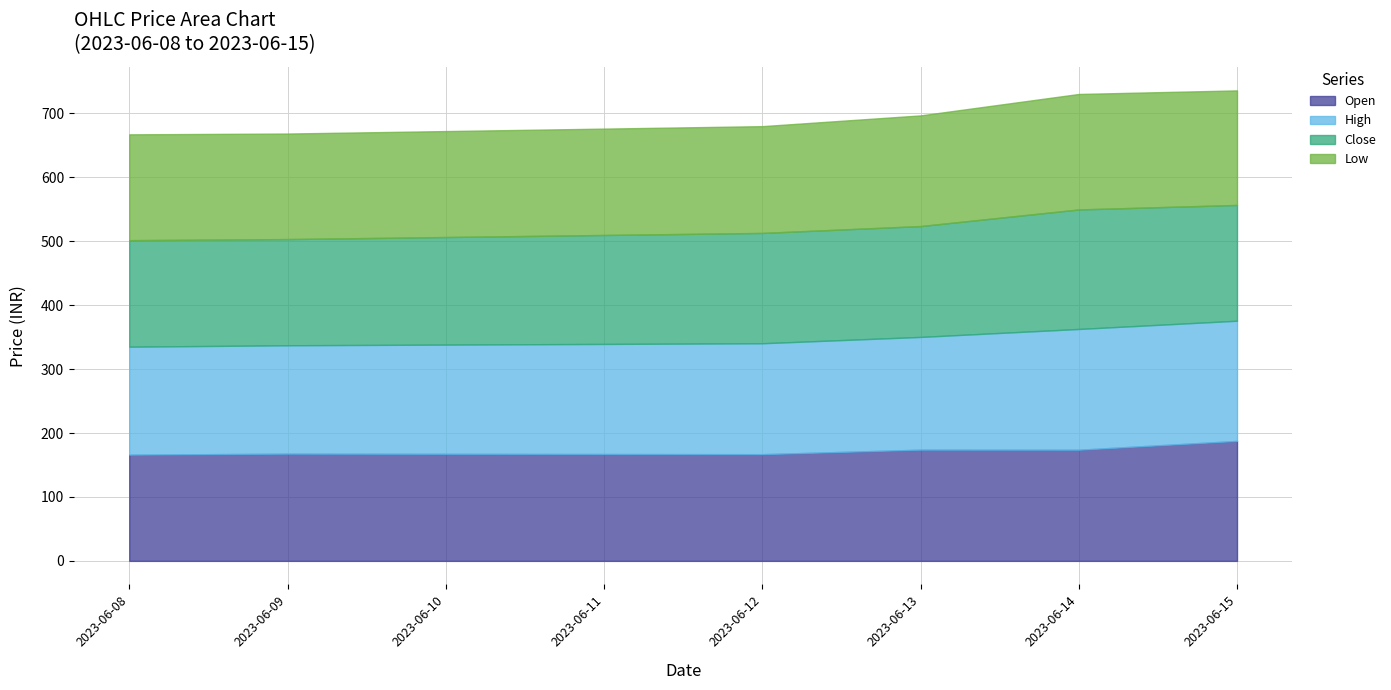

What is the total value across all series at 2023-06-13?

696.9